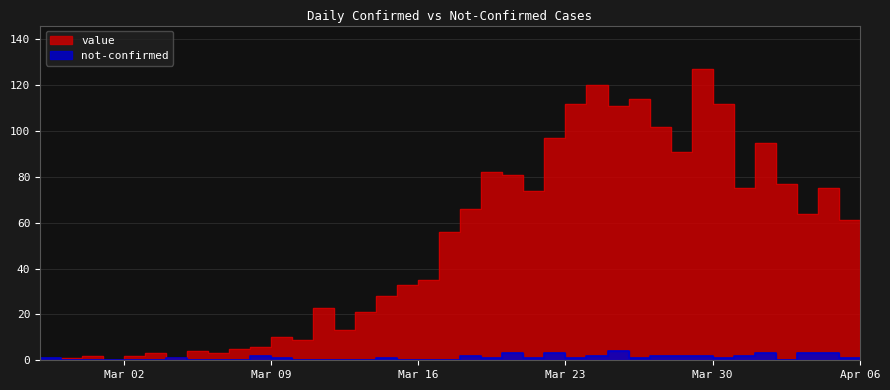

Is the value of not-confirmed at 2020-04-02 greater than the value of value at 2020-03-22?

No